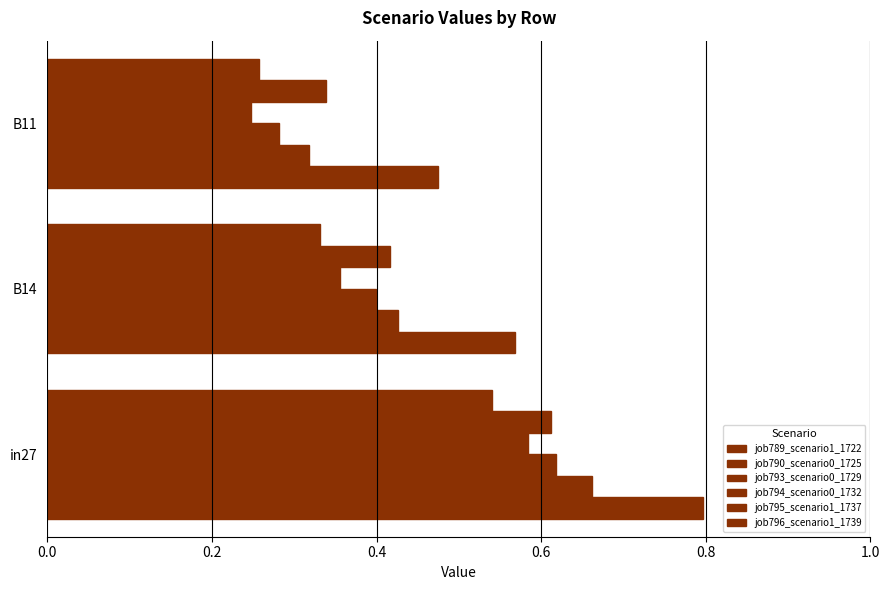

How many distinct data groups are displayed?

6